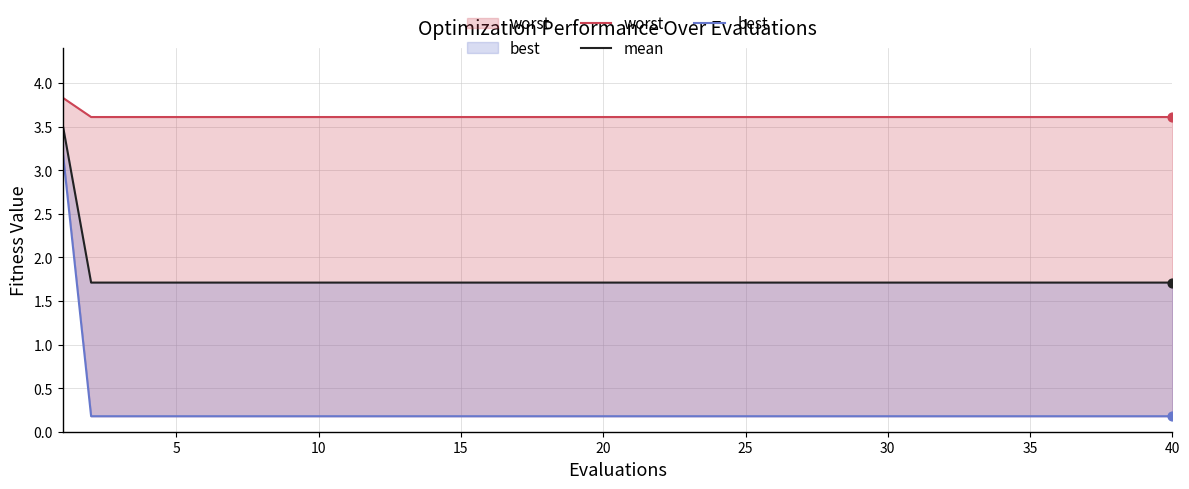

Which series has the widest spread of Y values?

best